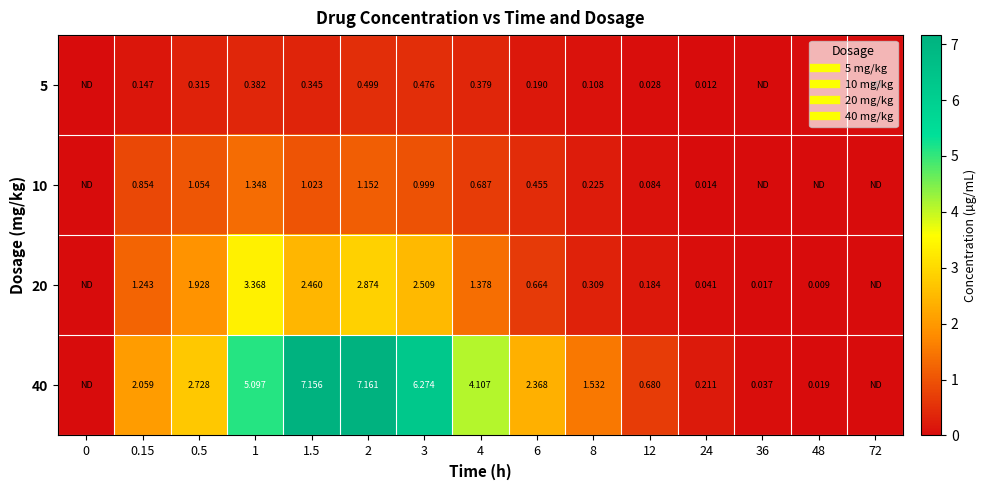

How many values in the 20 series exceed 0?

13